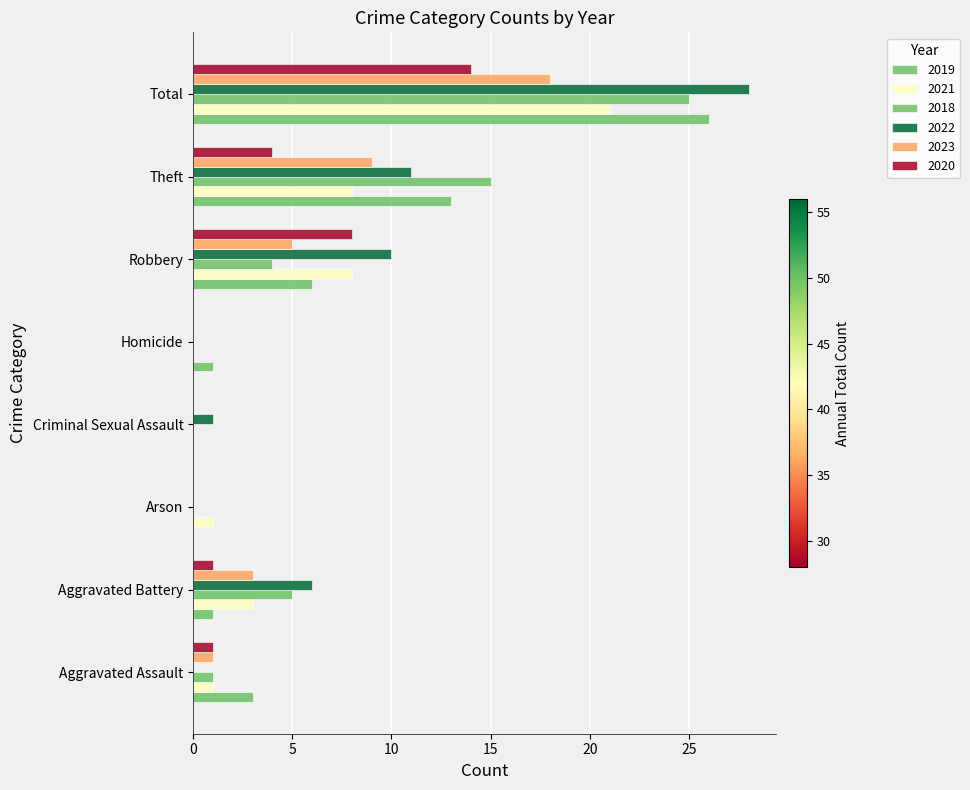

The 2018 series shows 0 at Criminal Sexual Assault. True or false?

True